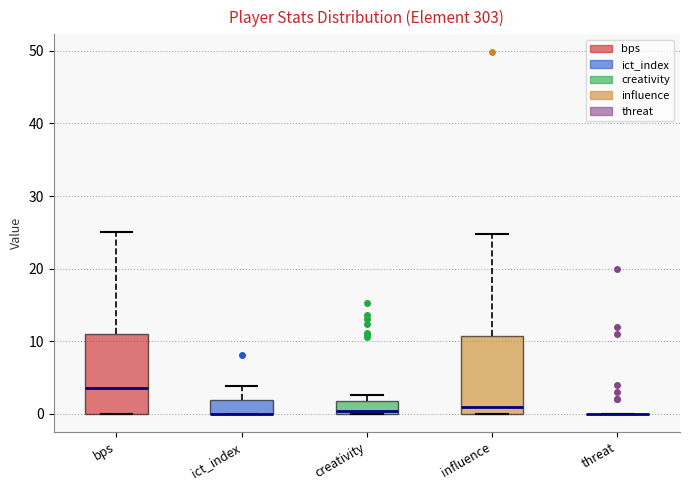

Reading left to right, read every box against the y-axis: the position of its median line, the range the box covers, and the ends of its whiskers. The values are not printed on the chart, so give them approximately, as read against the axis.

bps: median 4, box 0 to 11, whiskers 0 to 25
ict_index: median 0 (drawn on the box's lower edge), box 0 to 2, whiskers 0 to 4
creativity: median 0 (just above the box's lower edge), box 0 to 2, whiskers 0 to 3
influence: median 1, box 0 to 11, whiskers 0 to 25
threat: box collapsed to a line at 0, whiskers 0 to 0